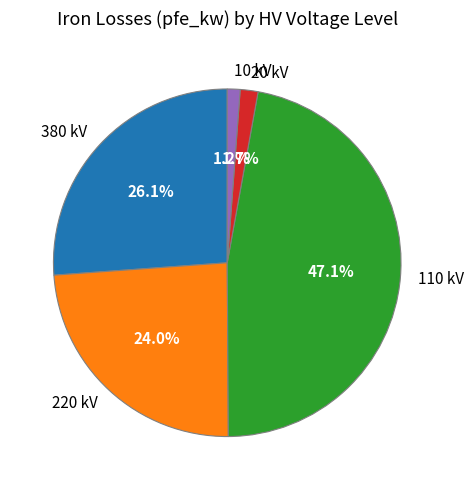

Which has a higher value, 10 kV or 220 kV?

220 kV